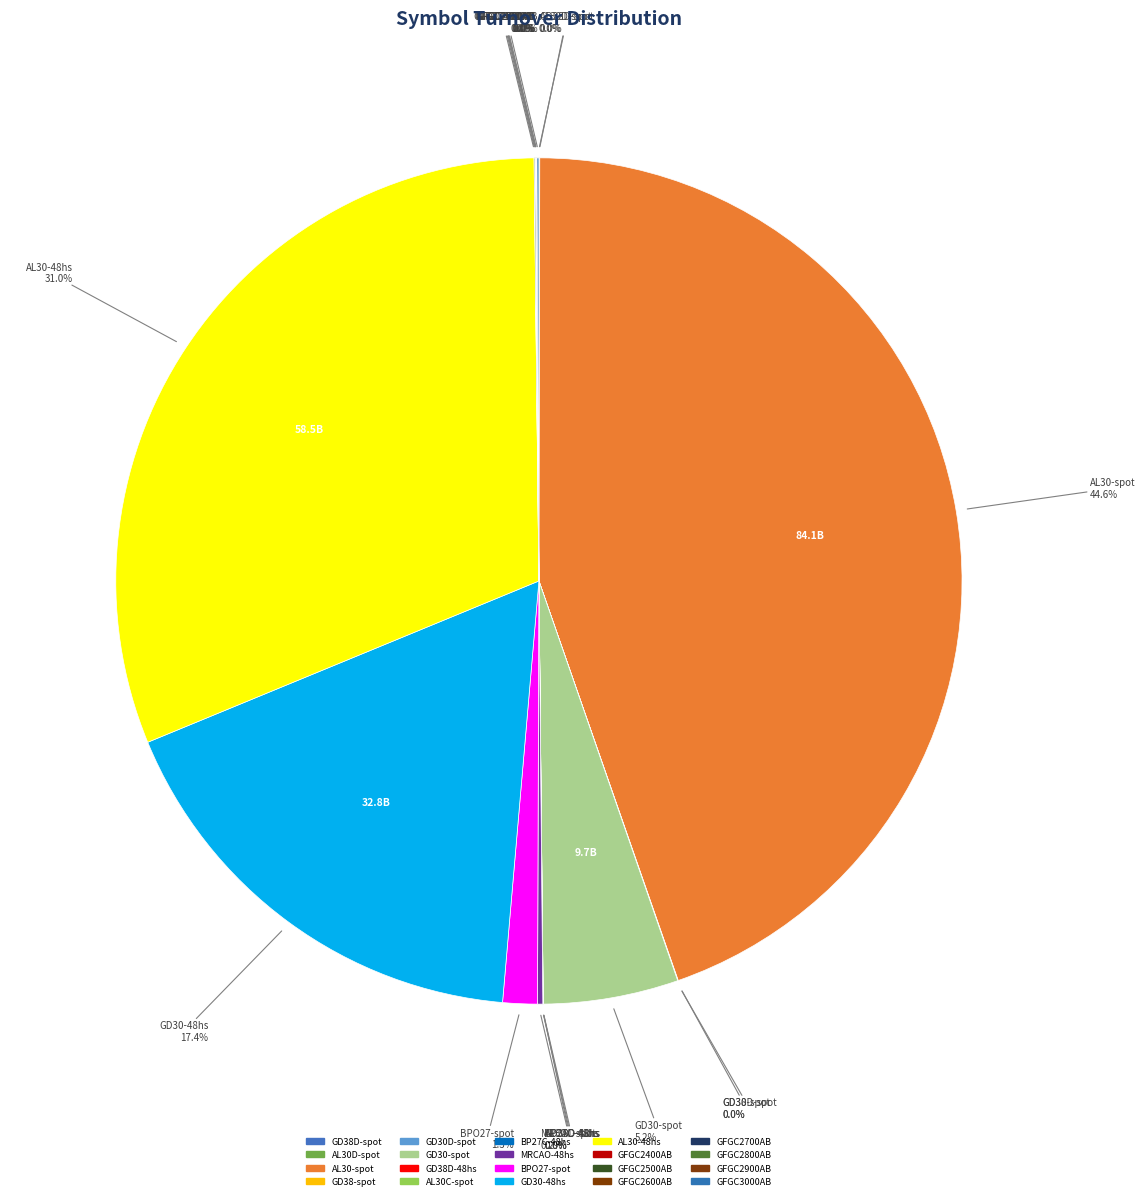

Is there any slice that represents more than half of the pie?

No